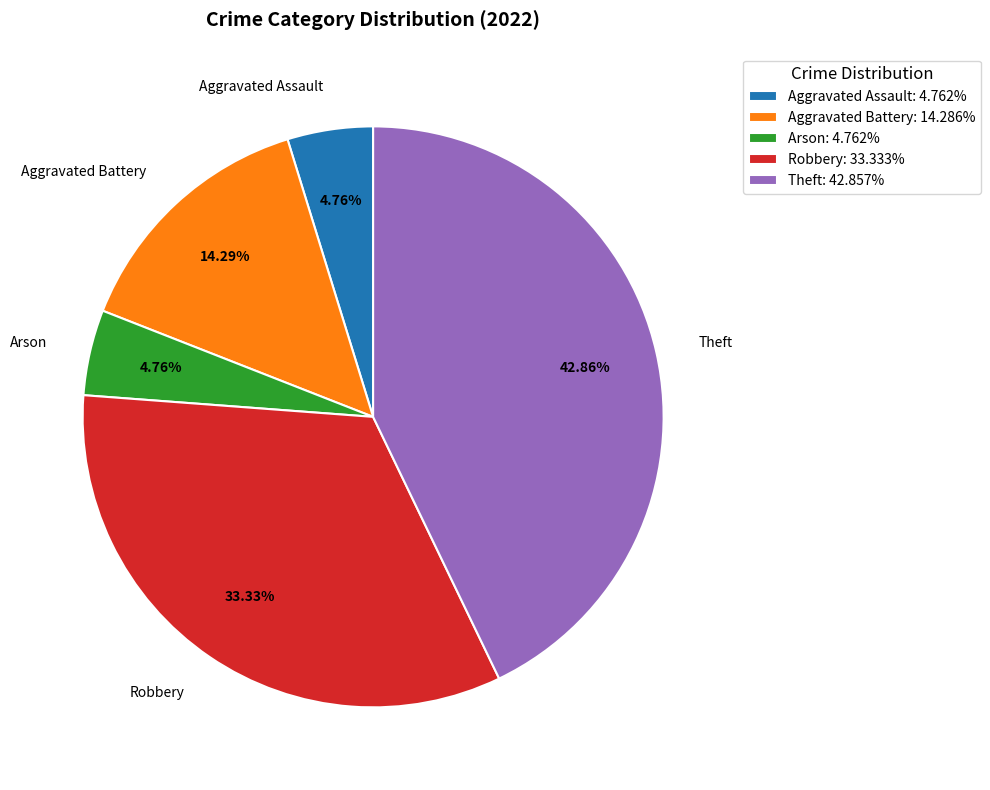

Count the number of slices in the pie.

5